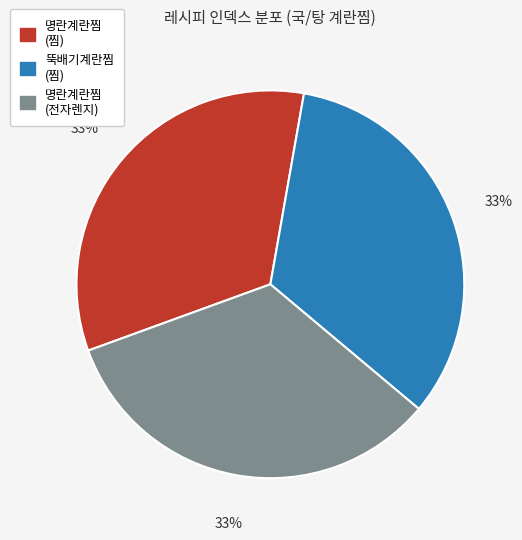

To the nearest percent, what portion does 뚝배기계란찜 (찜) represent?

33%